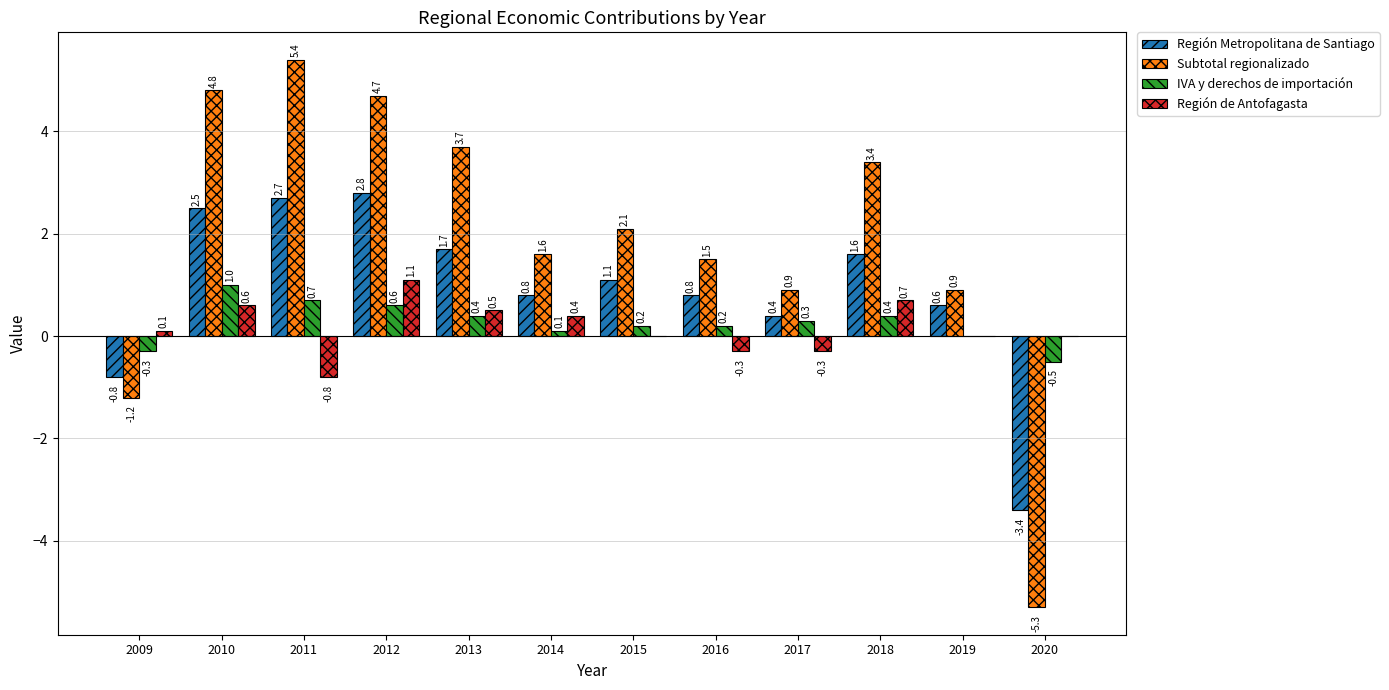

What is the sum of all Región Metropolitana de Santiago values?

10.8